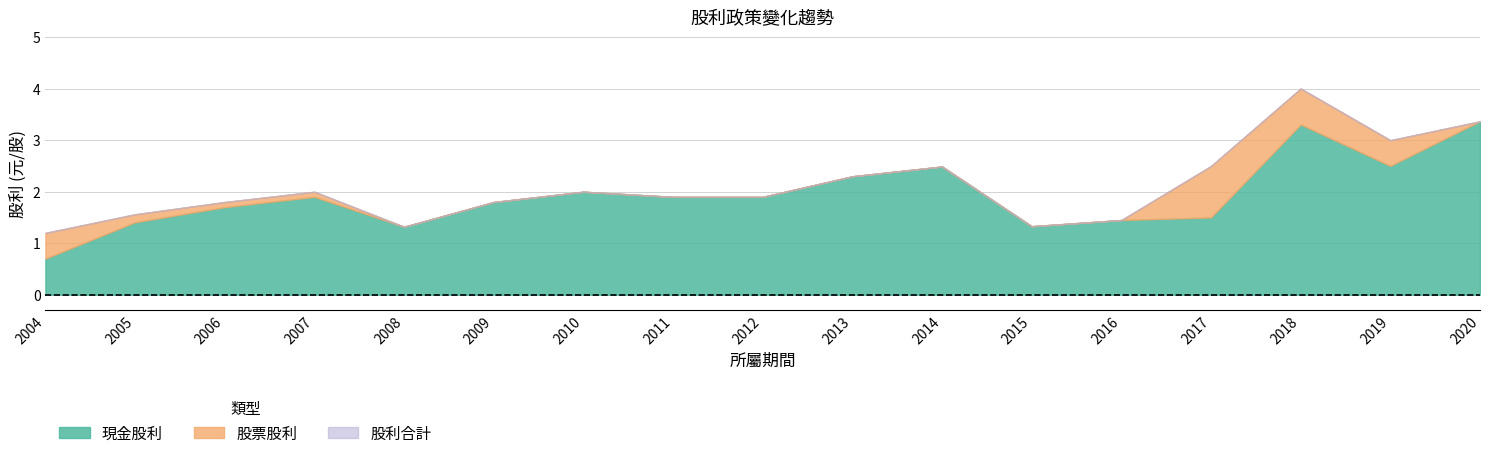

True or false: 股票股利 and 現金股利 cross at least once.

False